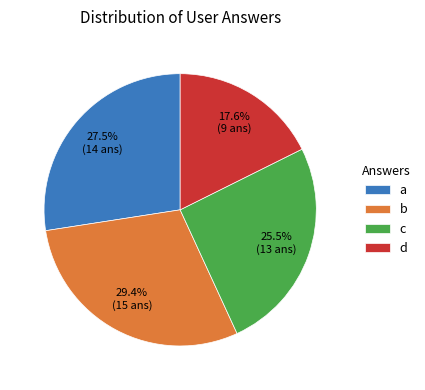

Does c represent more than half of the total?

No